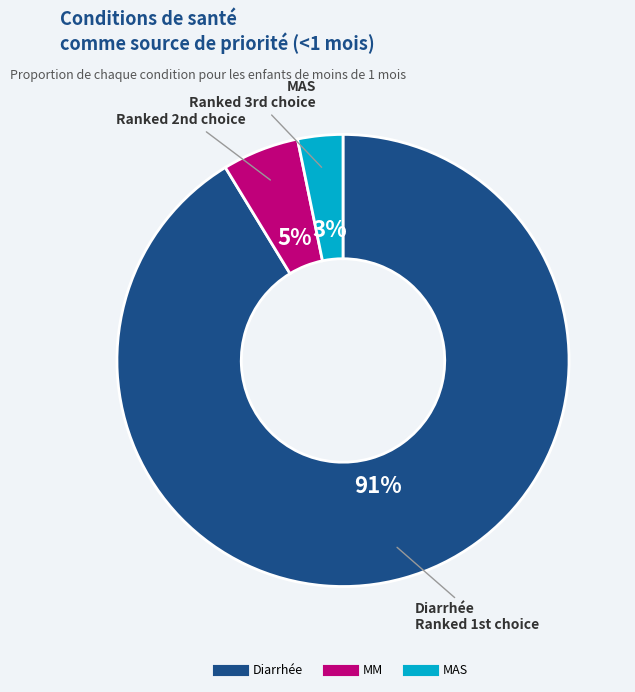

Which has a higher value, Diarrhée or MM?

Diarrhée